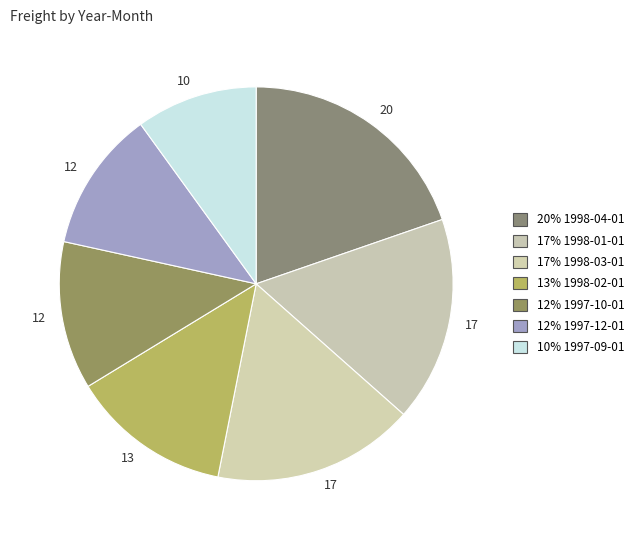

To the nearest percent, what is the difference between the largest and smallest slice percentages?

10%